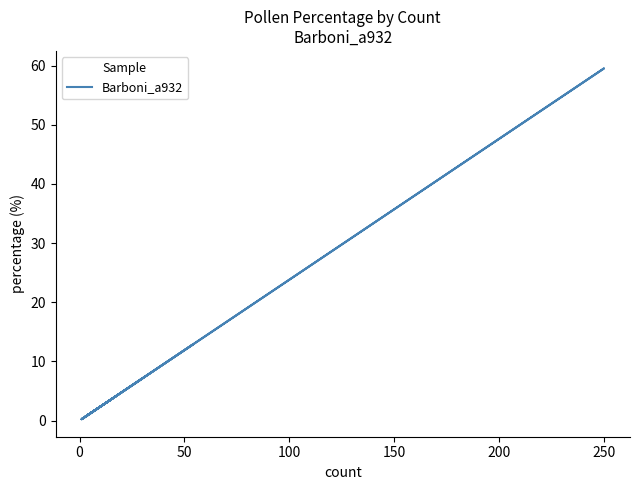

Is it true that the value at 12 is 0.1?

False